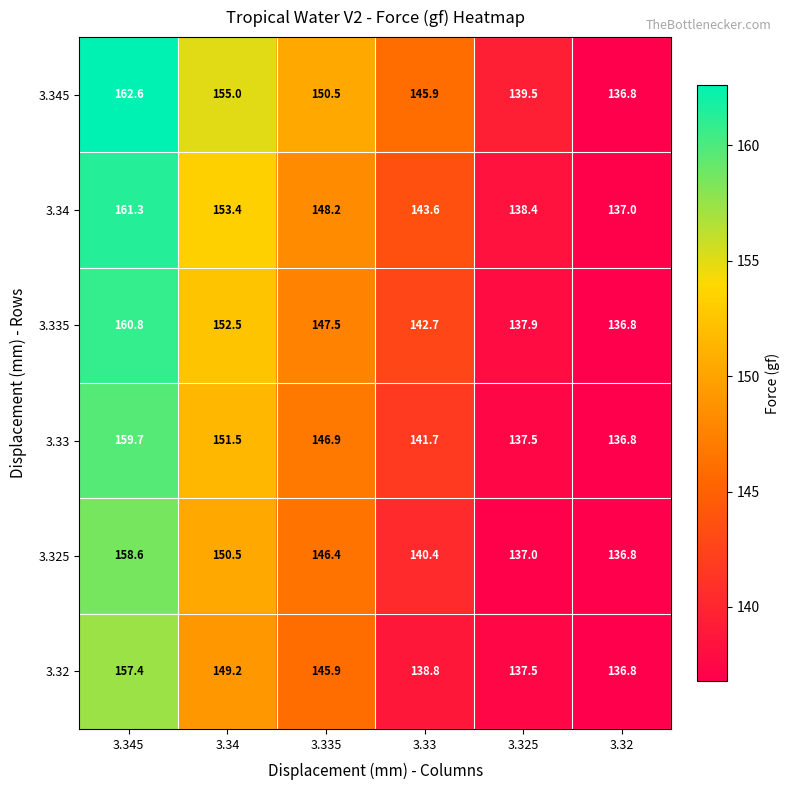

At which label is 3.345 closest to 149?

3.335